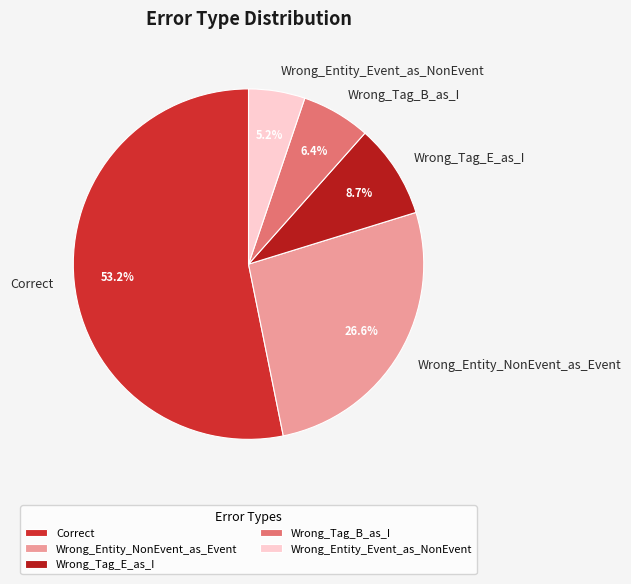

Does Correct represent more than half of the total?

Yes